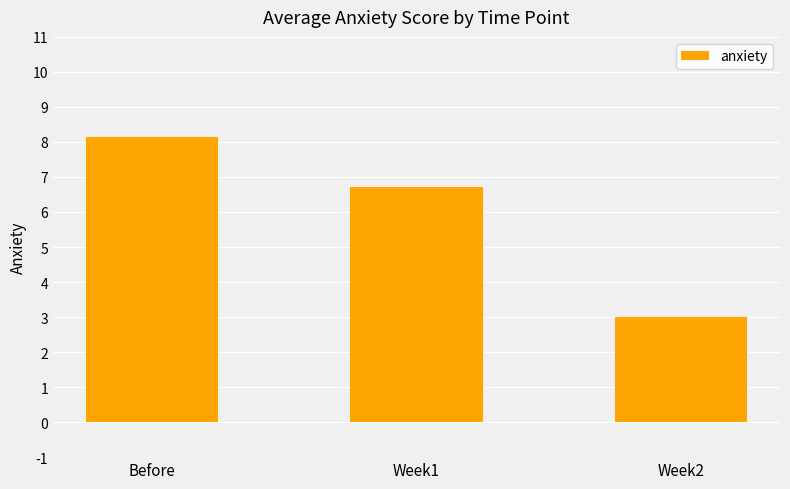

What is the value of the 1st bar from the left?

8.1